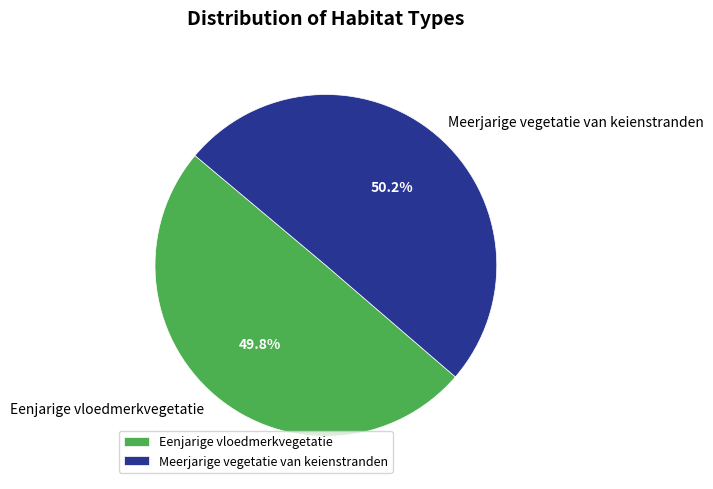

To the nearest percent, what percentage of the pie is Meerjarige vegetatie van keienstranden?

50%